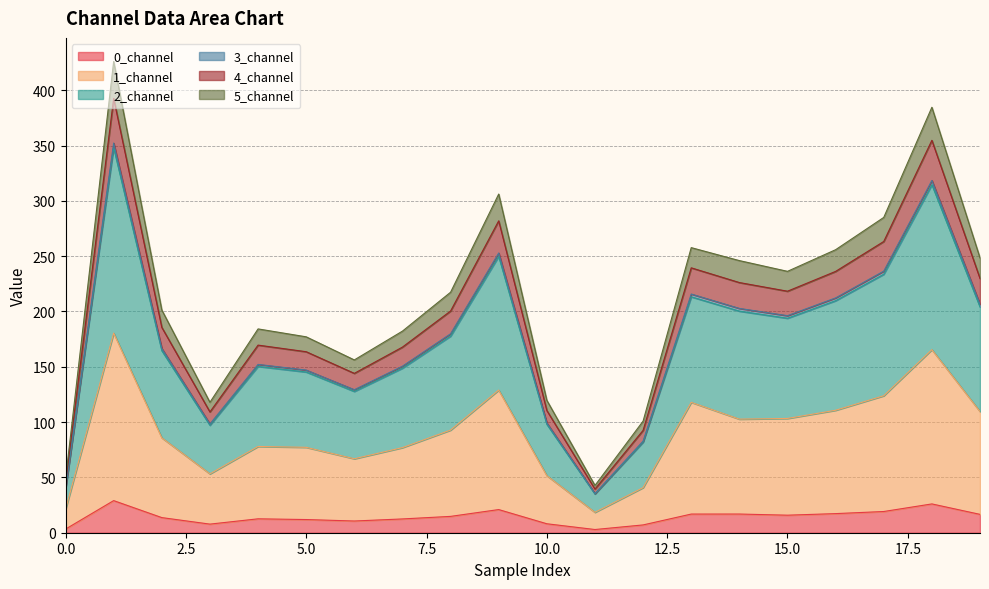

Which series has the largest total across all categories?

2_channel